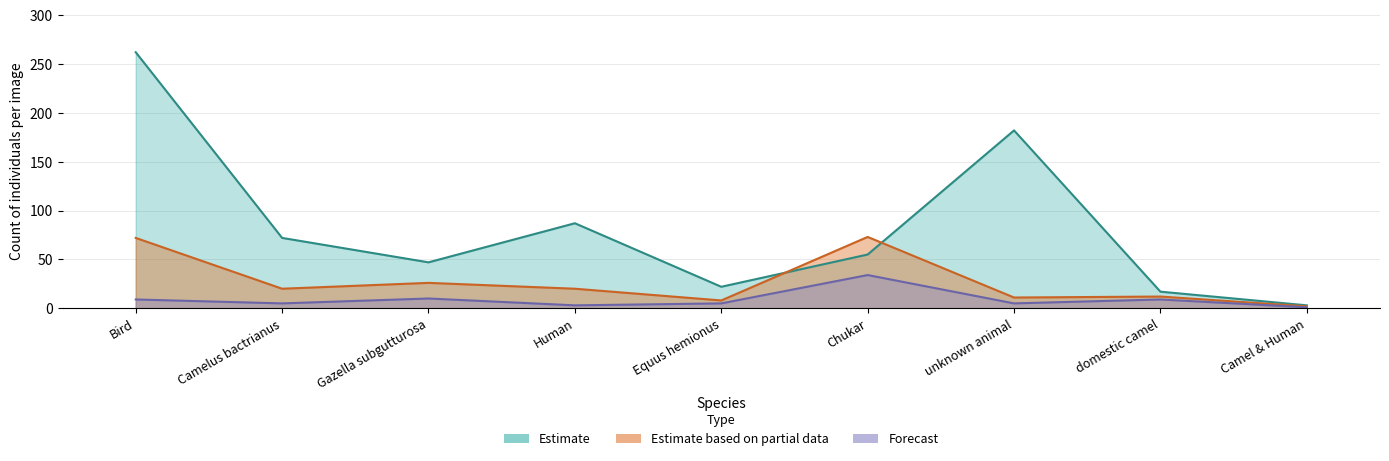

At which category is the sum across all series the highest?

Bird